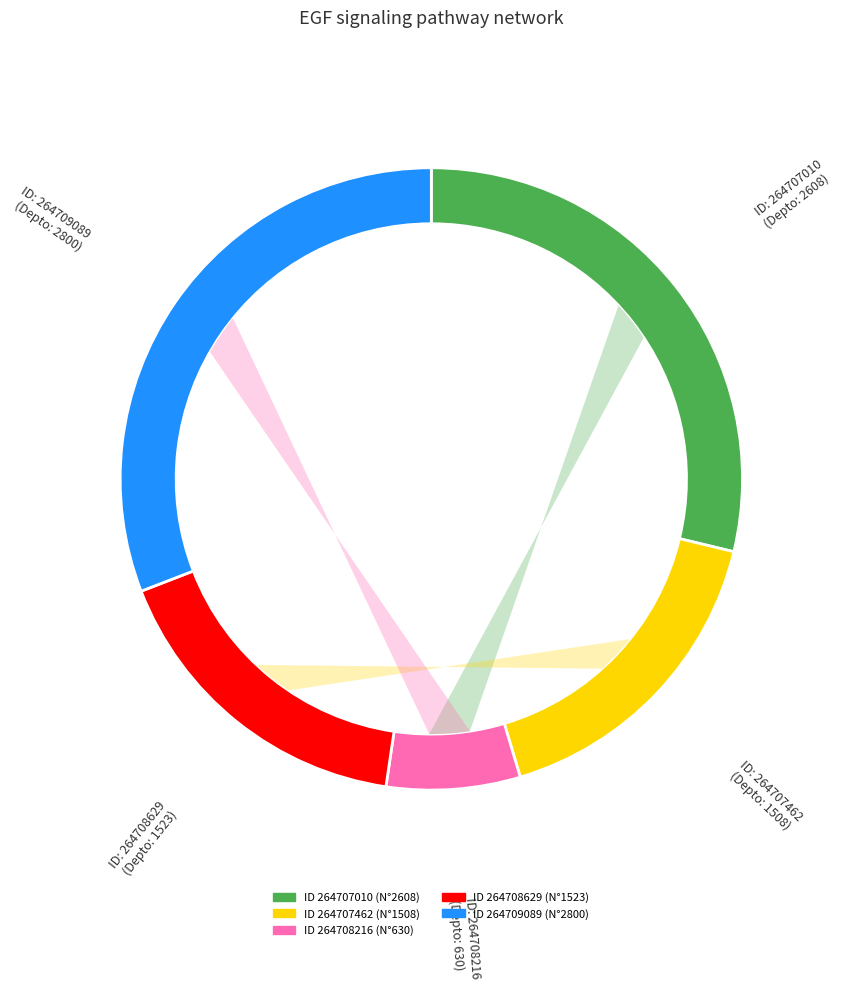

Which slice is the smallest?

264708216